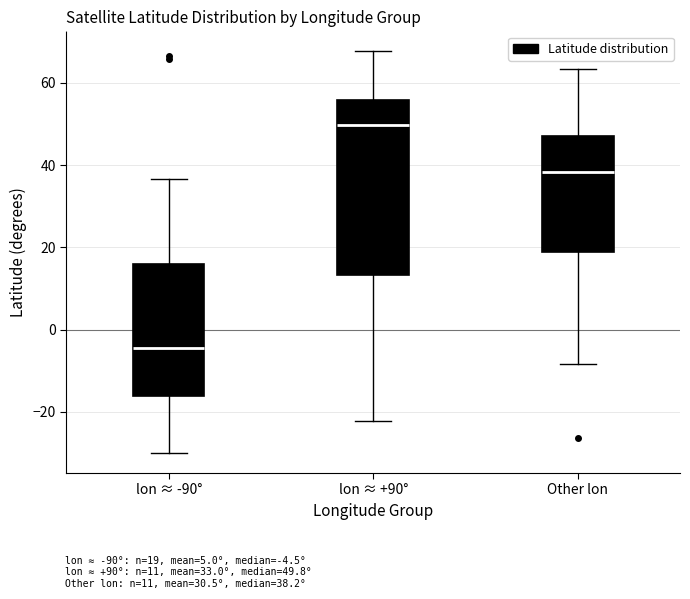

Comparing the boxes themselves (not the whiskers), which one is the tallest?

lon ≈ +90°